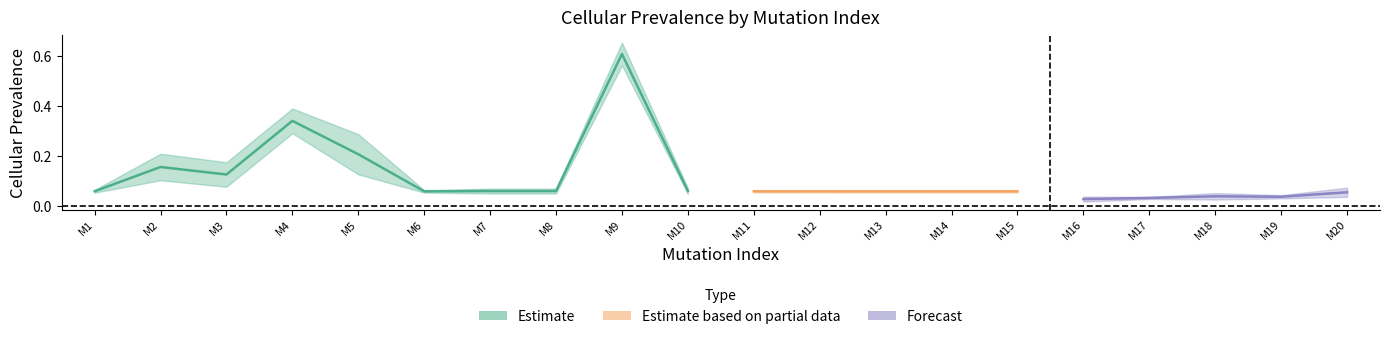

How many interior local valleys does the cellular_prevalence_std_BM33_P series have?

5